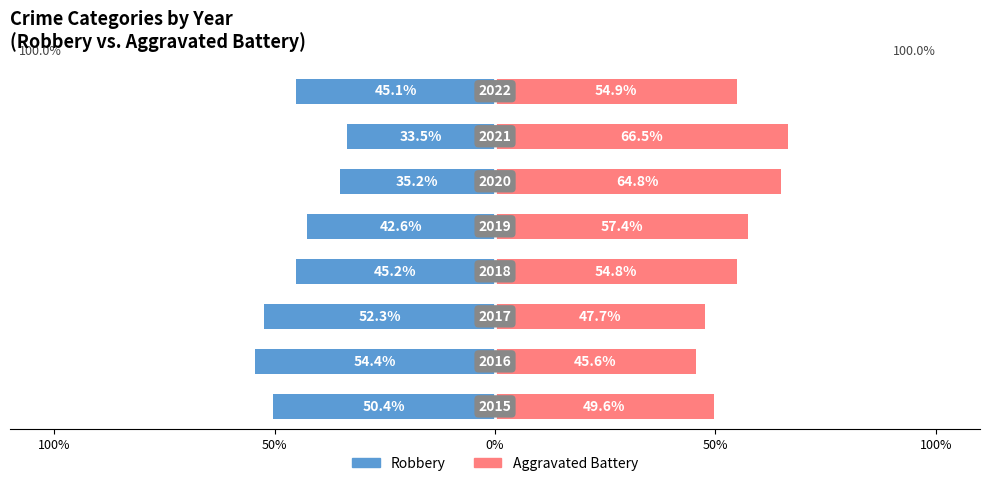

What is the sum of the Aggravated Battery values at 5 and 6?

131.3